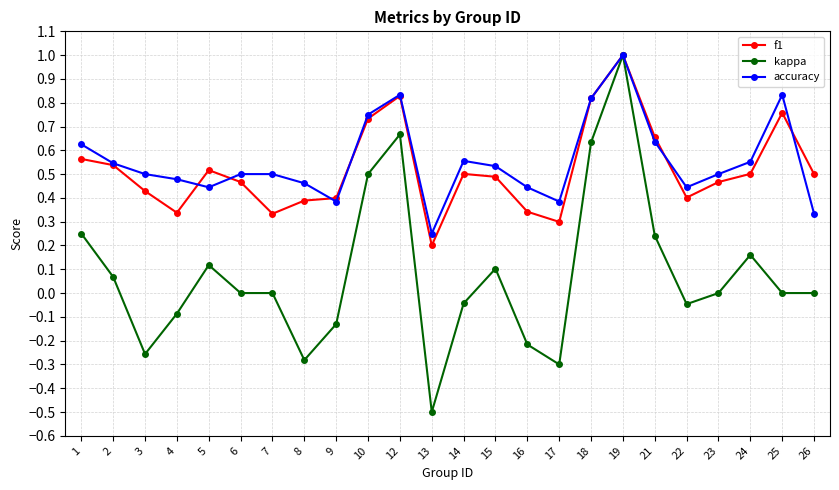

True or false: kappa has a value of -0.9 at 23.

False